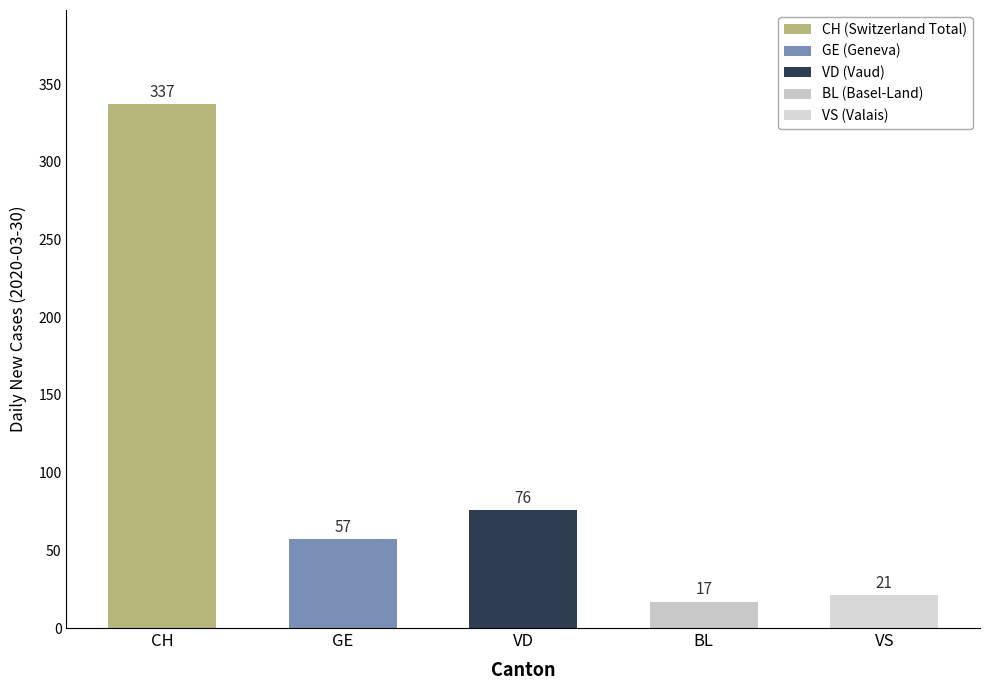

Does the chart contain any negative values?

No